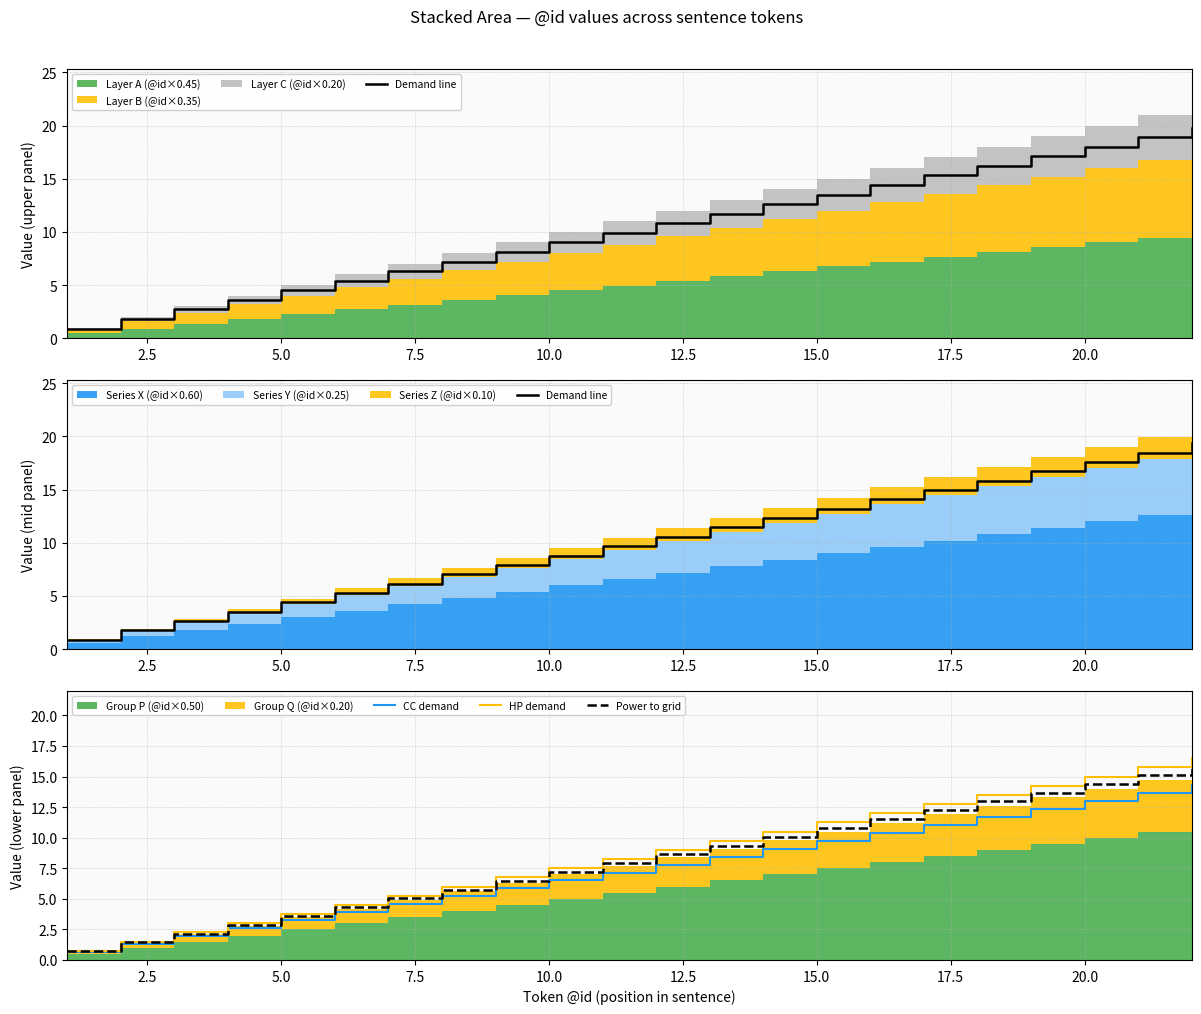

Is it true that Power to grid equals 2.4 at 10.0?

False